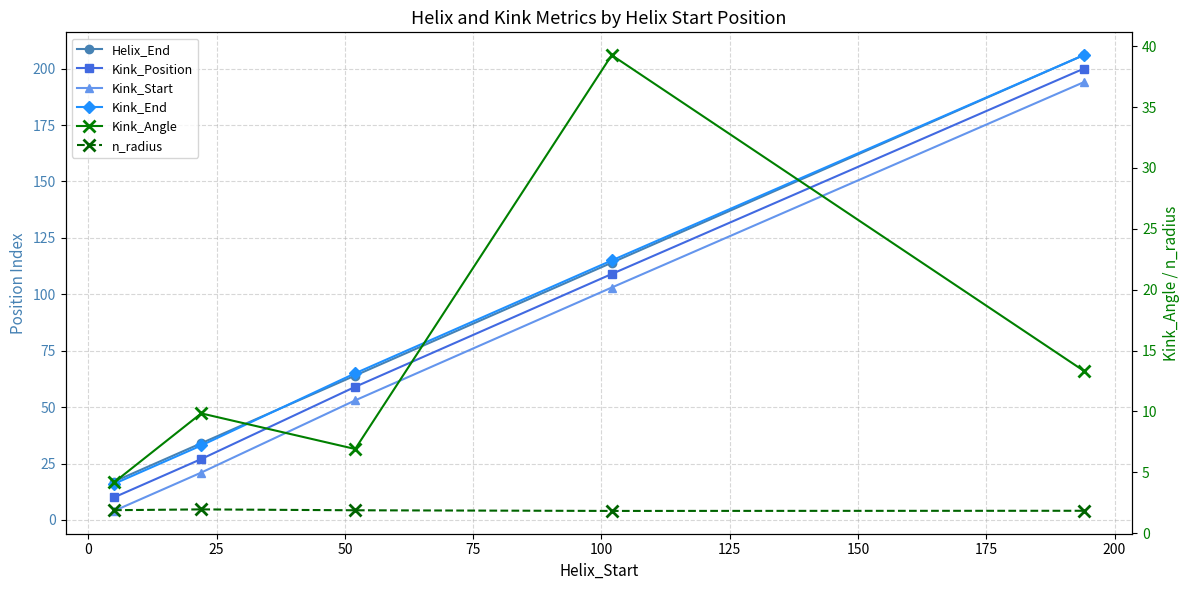

Reading left to right, list all the values displayed in this chart.

Helix_End: 17.0	34.0	64.0	114.0	206.0
Kink_Position: 10.0	27.0	59.0	109.0	200.0
Kink_Start: 4.0	21.0	53.0	103.0	194.0
Kink_End: 16.0	33.0	65.0	115.0	206.0
Kink_Angle: 4.2	9.8	6.9	39.3	13.3
n_radius: 1.9	2.0	1.9	1.8	1.8